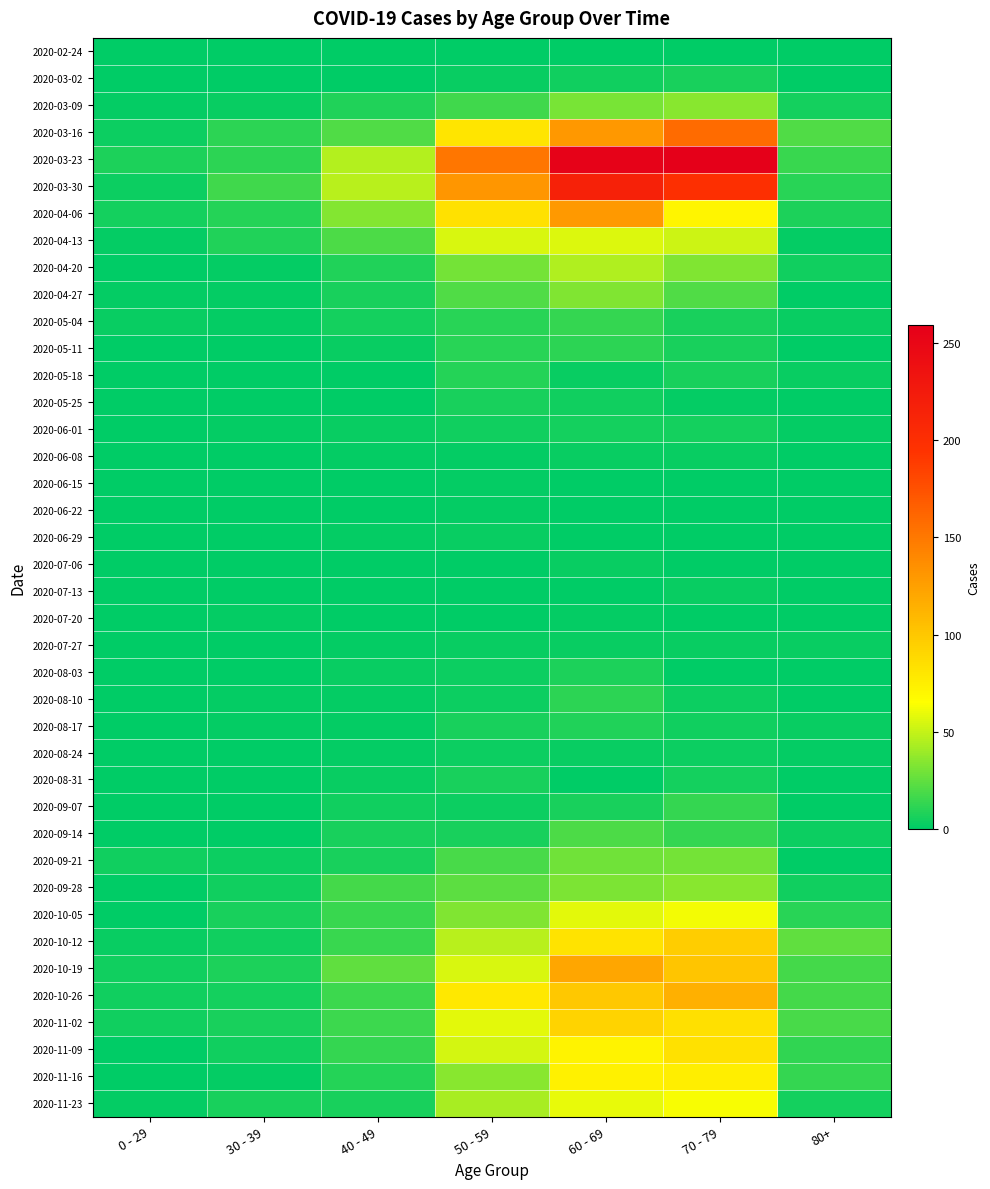

Which series has the widest spread of values?

2020-03-23